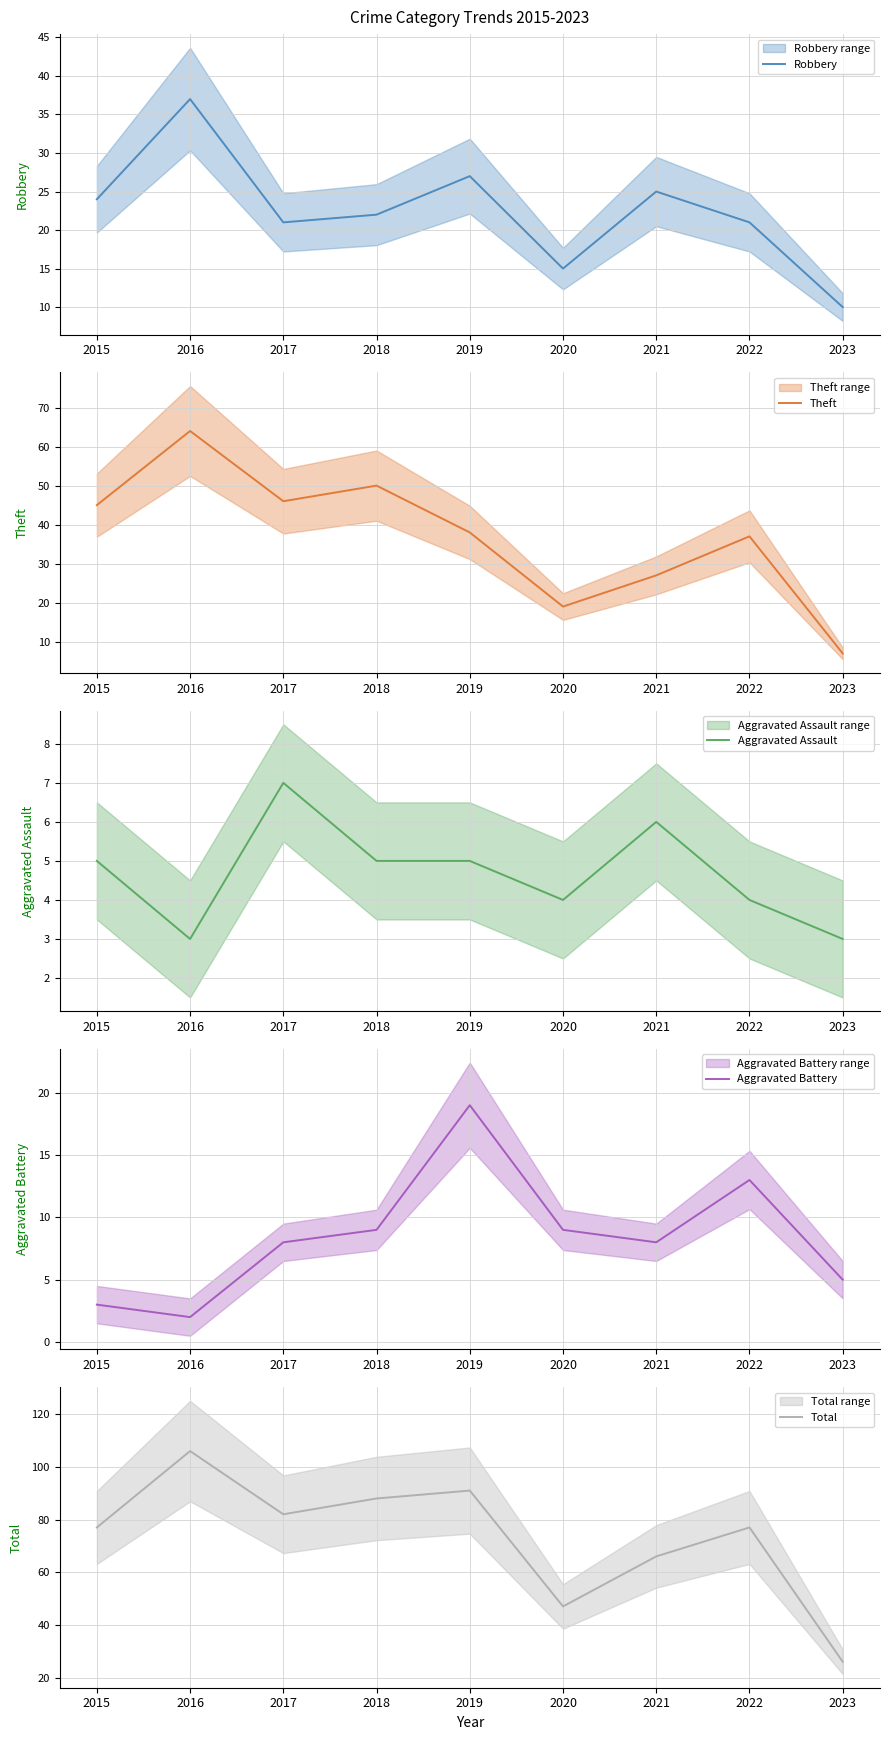

Between 2016 and 2018, which is larger?

2016